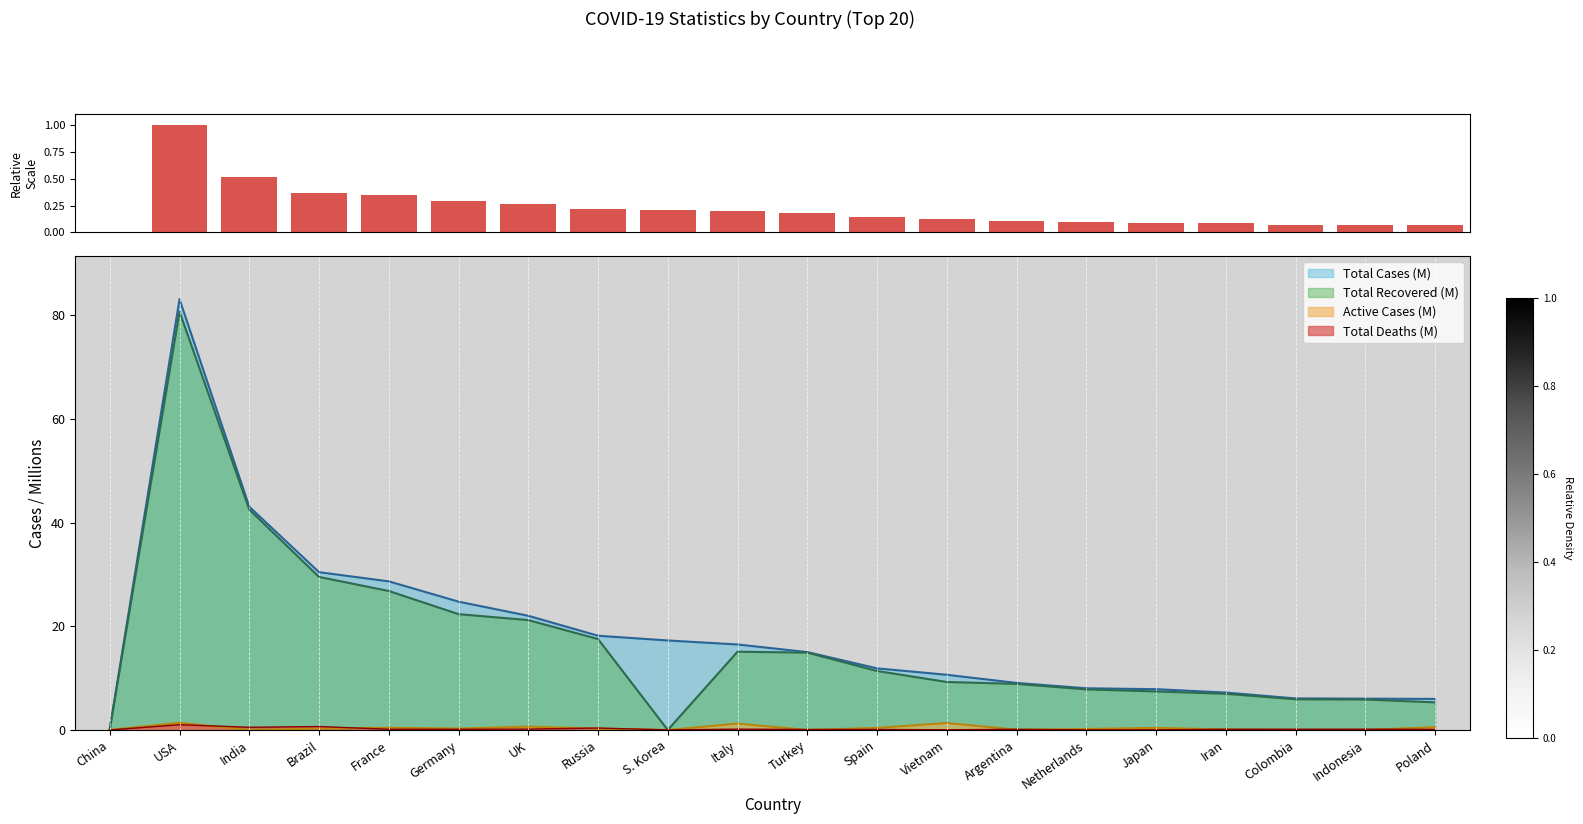

What is the label of the 15th bar from the right?

Germany